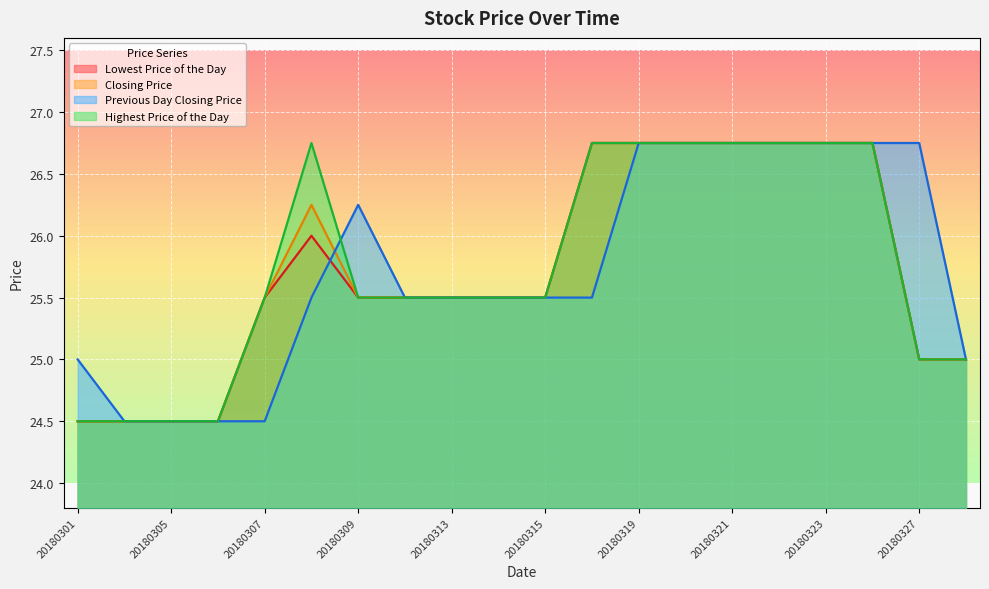

What is the total value across all series at 20180319?

107.0